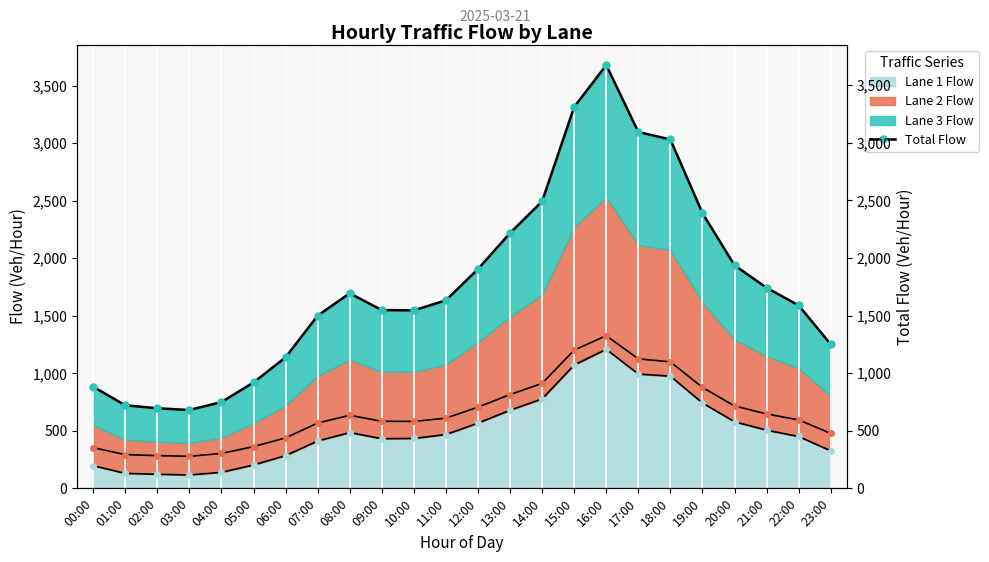

What is the minimum value for Lane 1 Flow?

116